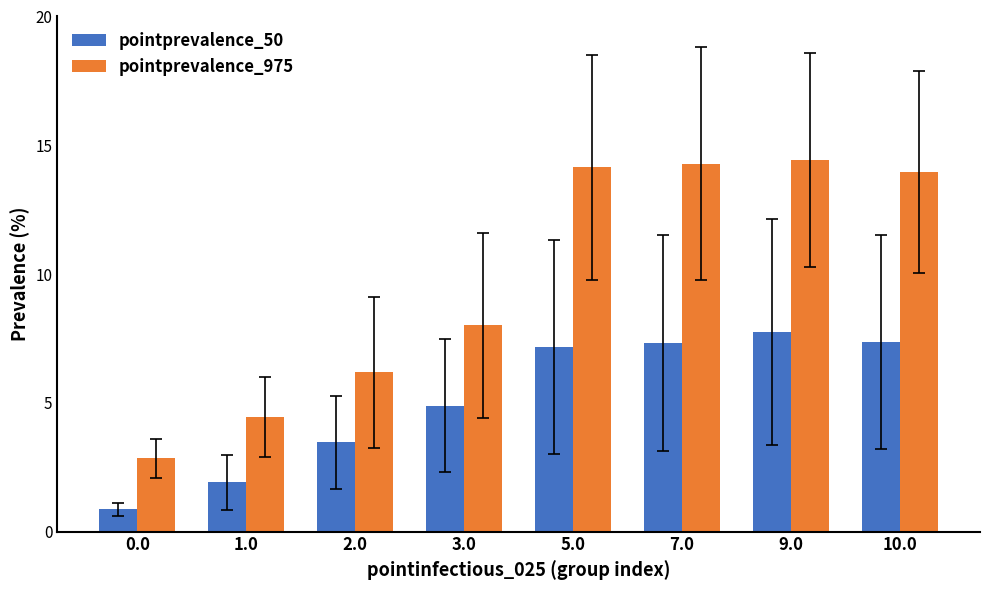

What is the difference between the second highest and minimum values in the pointprevalence_975 series?

11.4